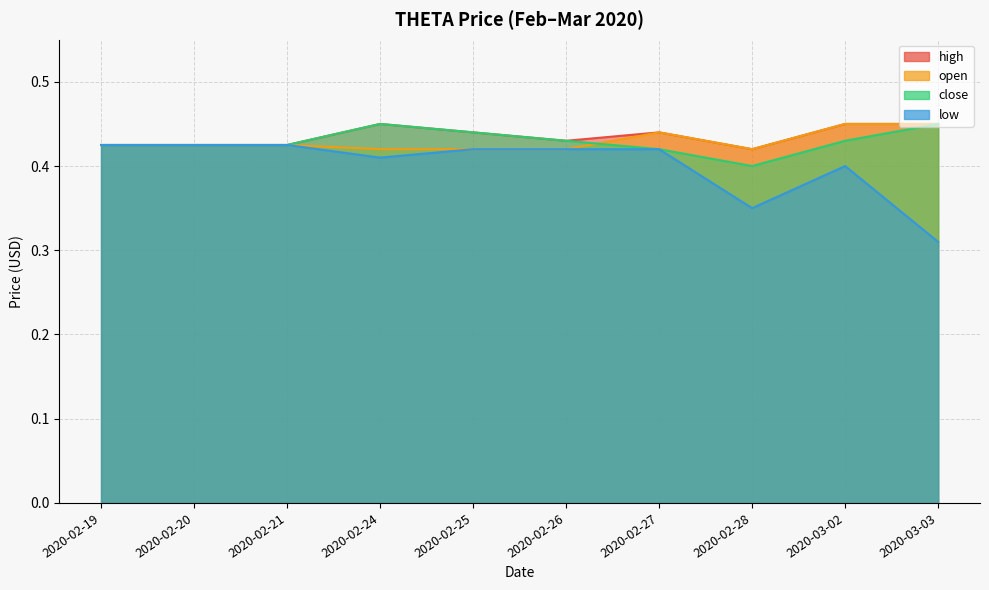

What is the total value across all series at 2020-03-03?

1.7